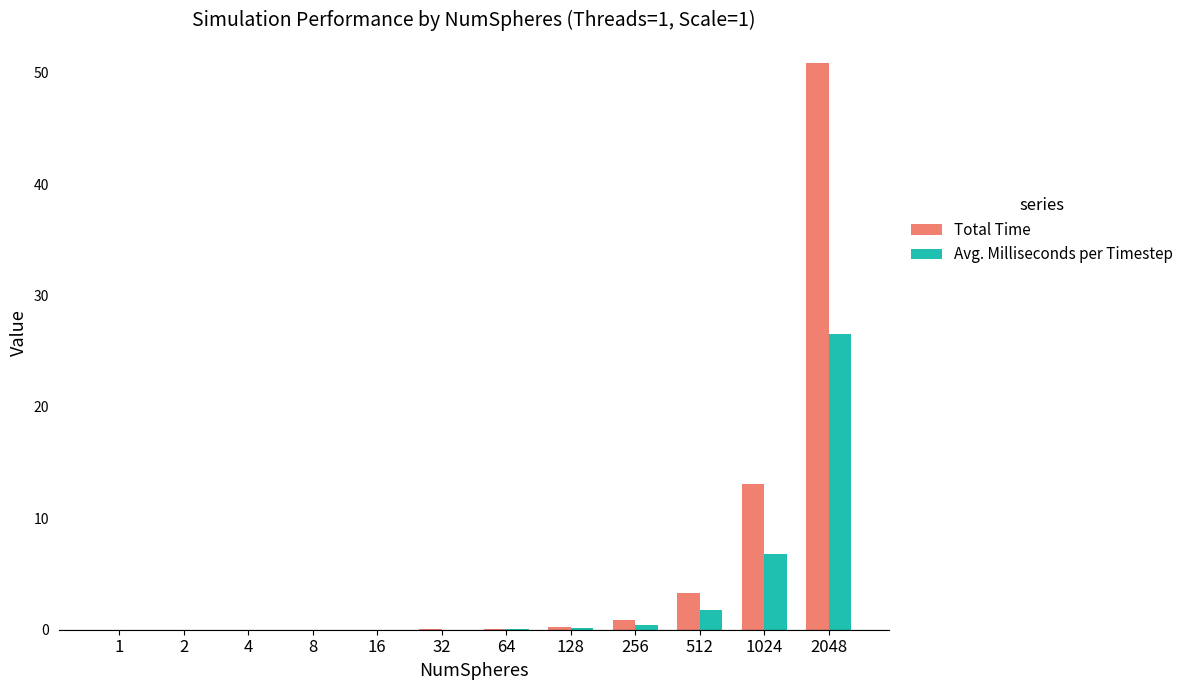

What value does the Avg. Milliseconds per Timestep series have at 128?

0.1